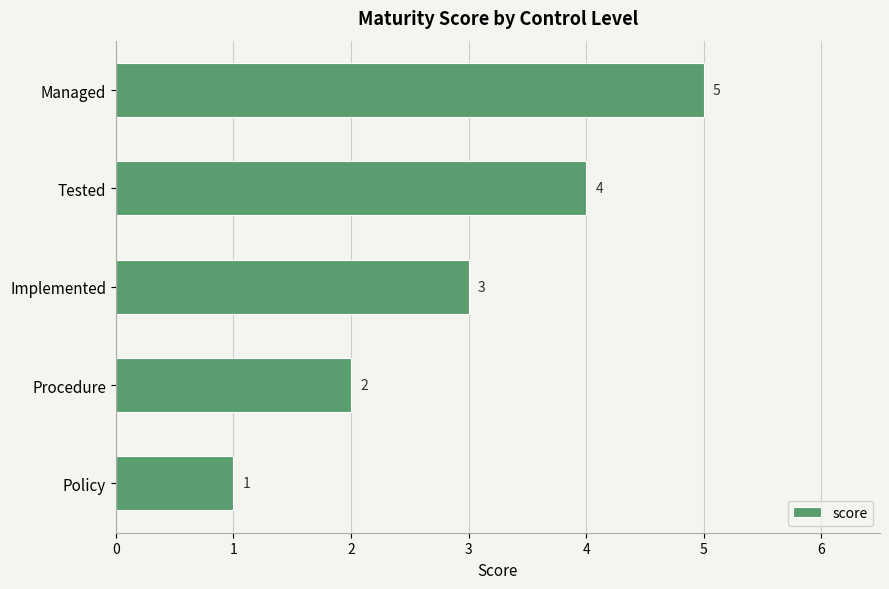

How many series are shown in this chart?

1